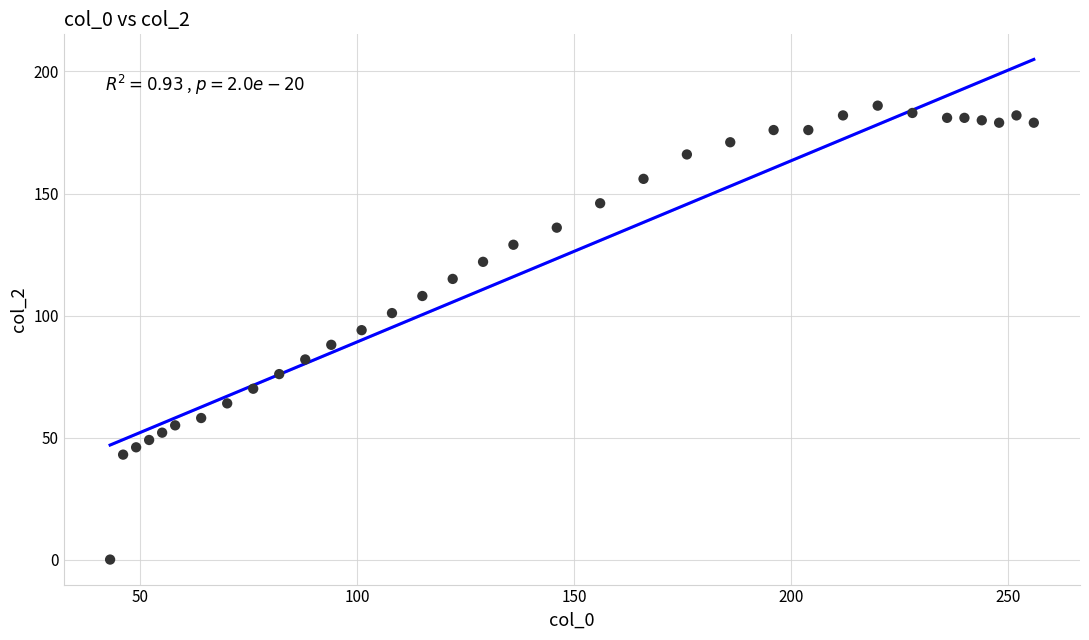

What is the range of X values (max minus min)?

213